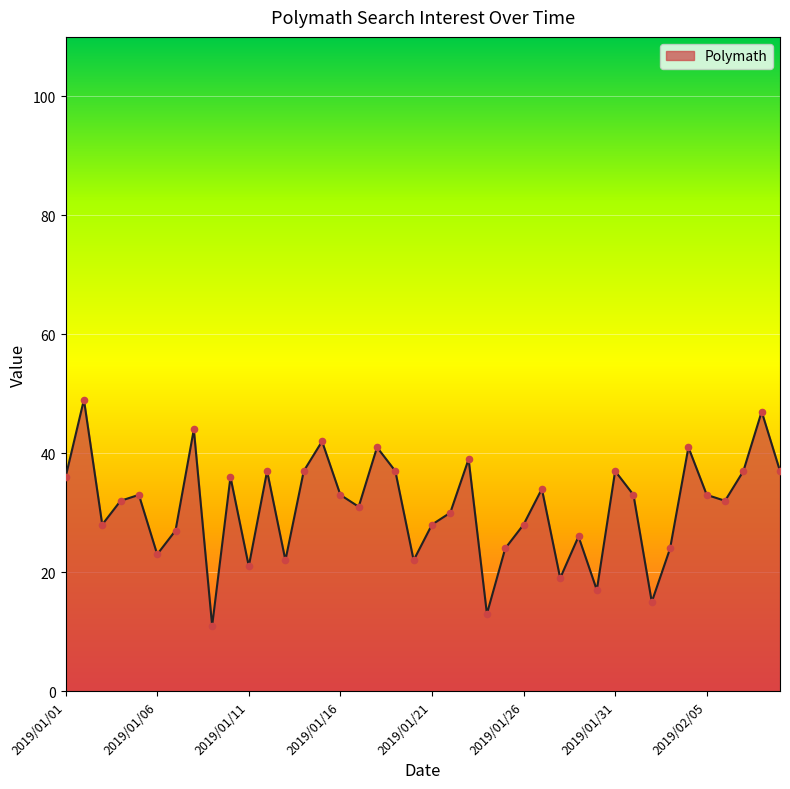

What is the smallest value displayed?

11